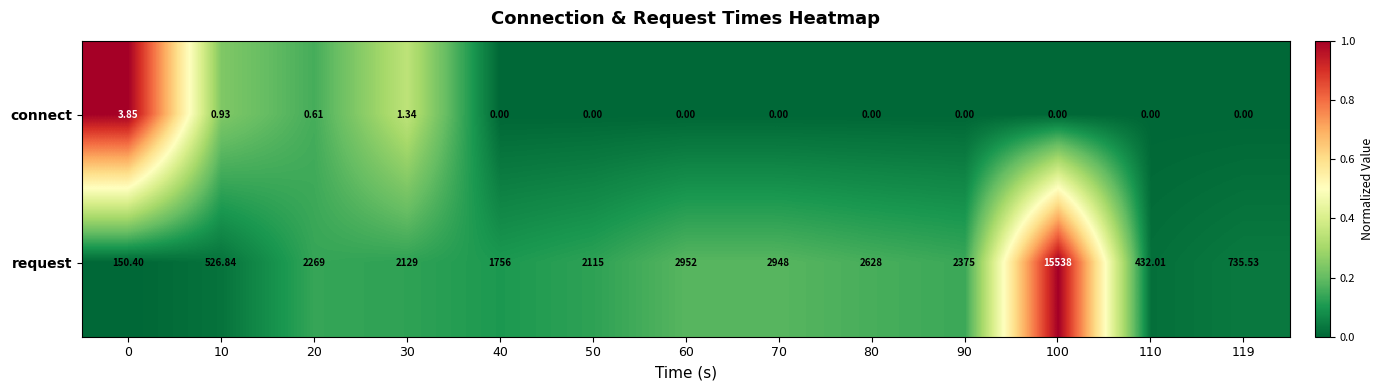

Which series changed the most between 0 and 110?

request